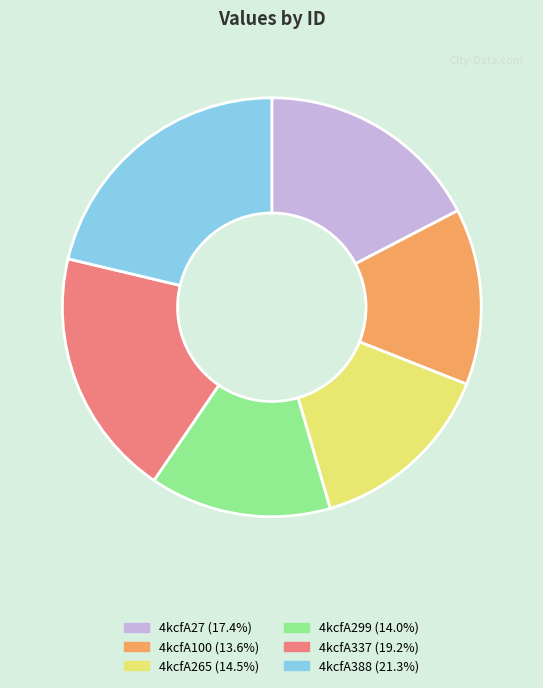

What is the ratio of the value at 4kcfA299 to the value at 4kcfA265?

1.0